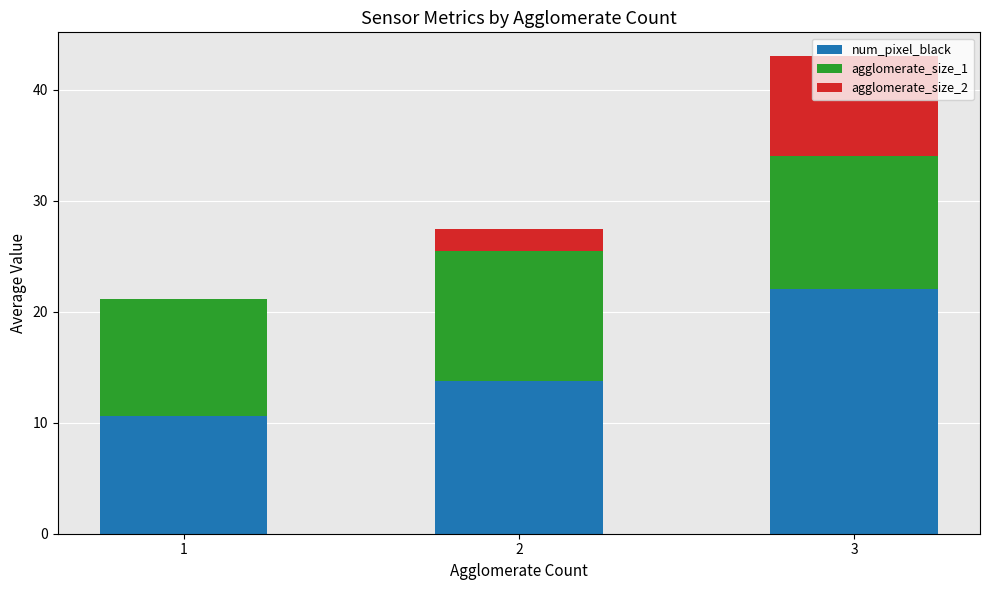

The value of num_pixel_black at 1 is 5.5. True or false?

False